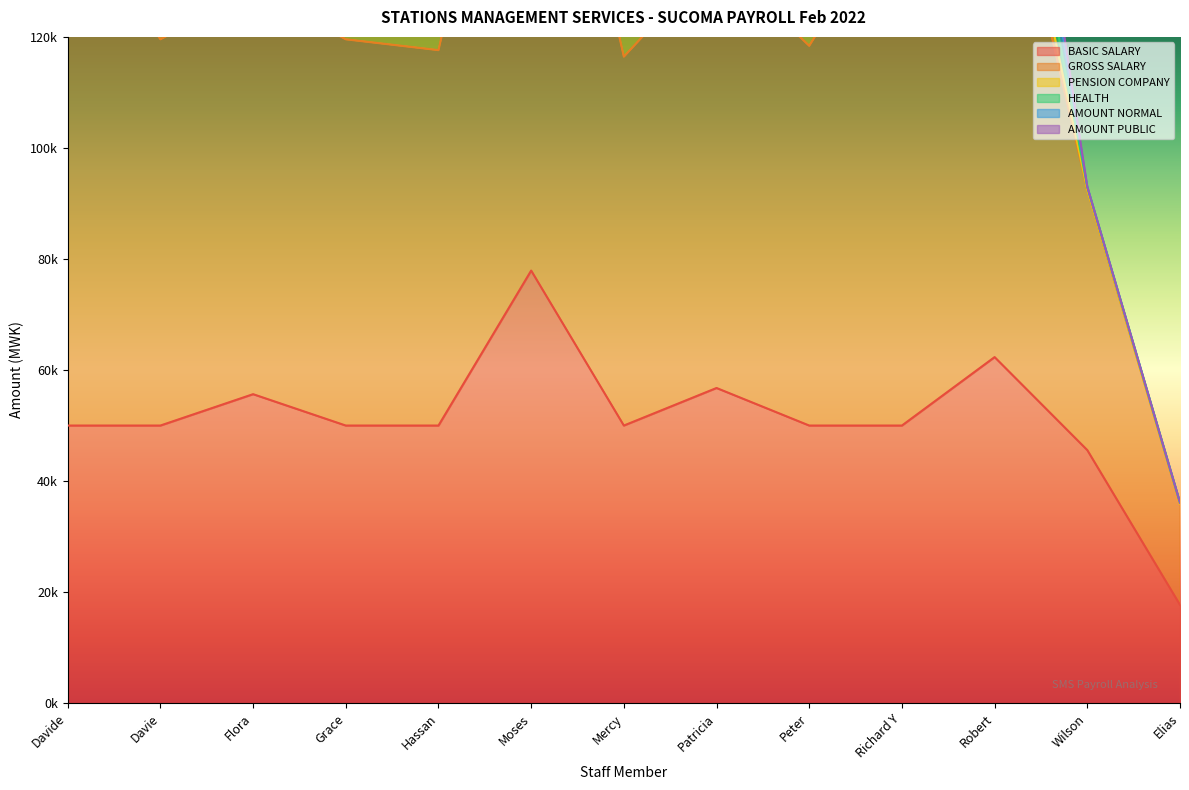

Which series ends up on top after the final intersection of AMOUNT PUBLIC and AMOUNT NORMAL?

AMOUNT NORMAL